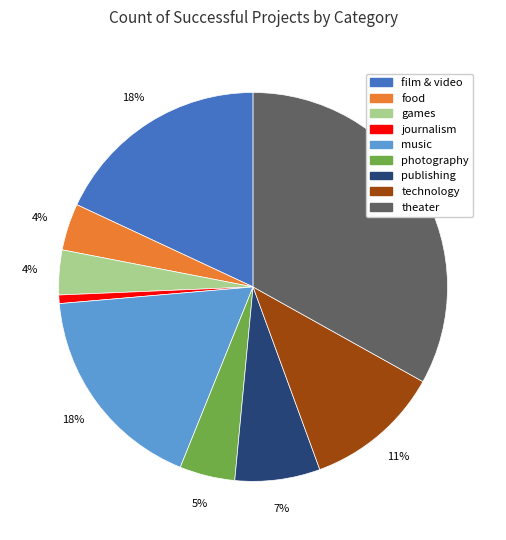

Which category has the smallest portion of the pie?

journalism